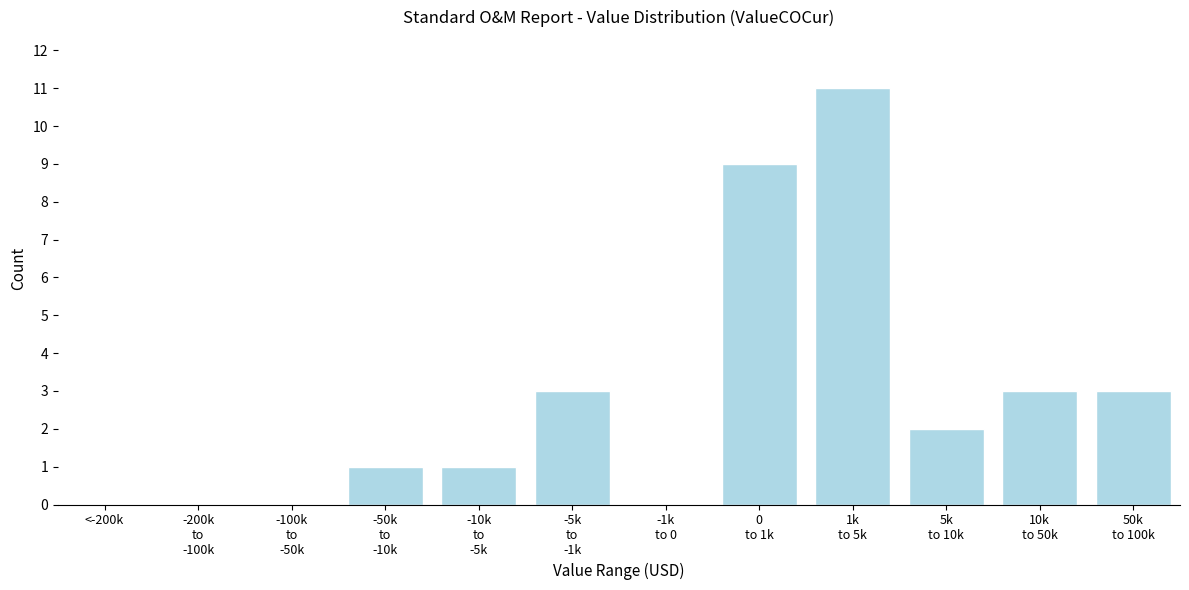

What is the sum of all values?

33